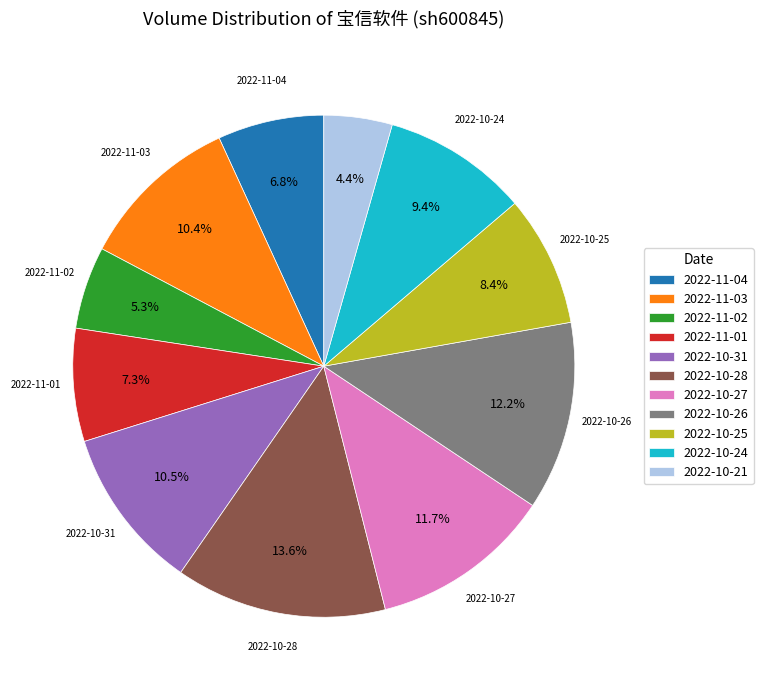

What is the total percentage of 2022-11-04 and 2022-10-31?

17.3%